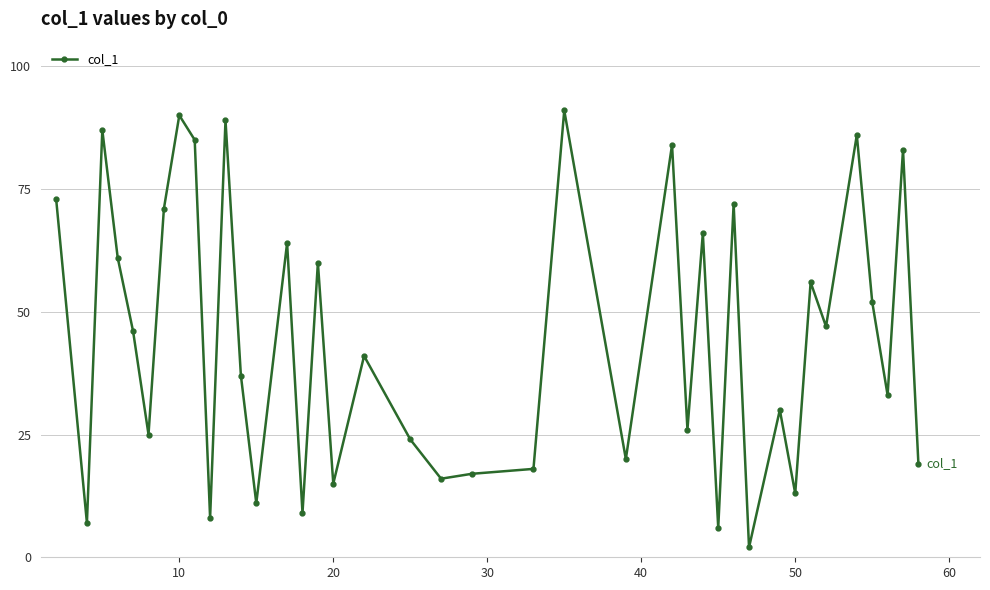

True or false: there are more than 1 points higher than both neighbors.

True